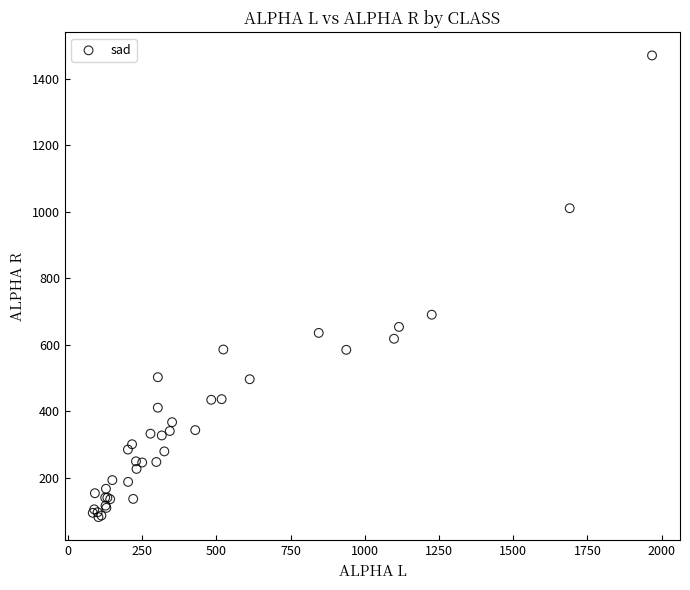

What Y value in the scatter plot is closest to 775?

690.3